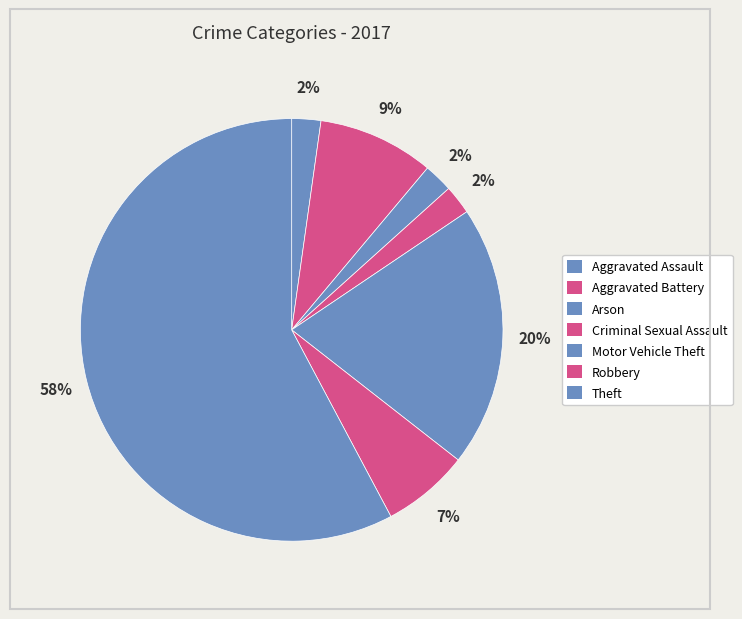

To the nearest percent, what is the combined percentage of Criminal Sexual Assault and Aggravated Assault?

4%